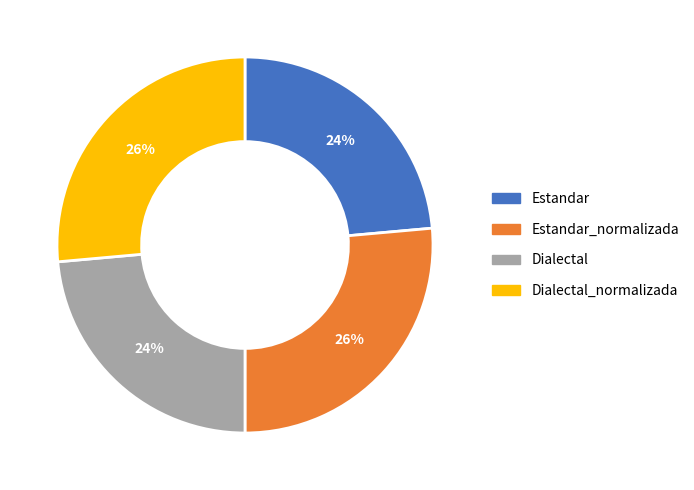

Is there a majority slice in this chart?

No